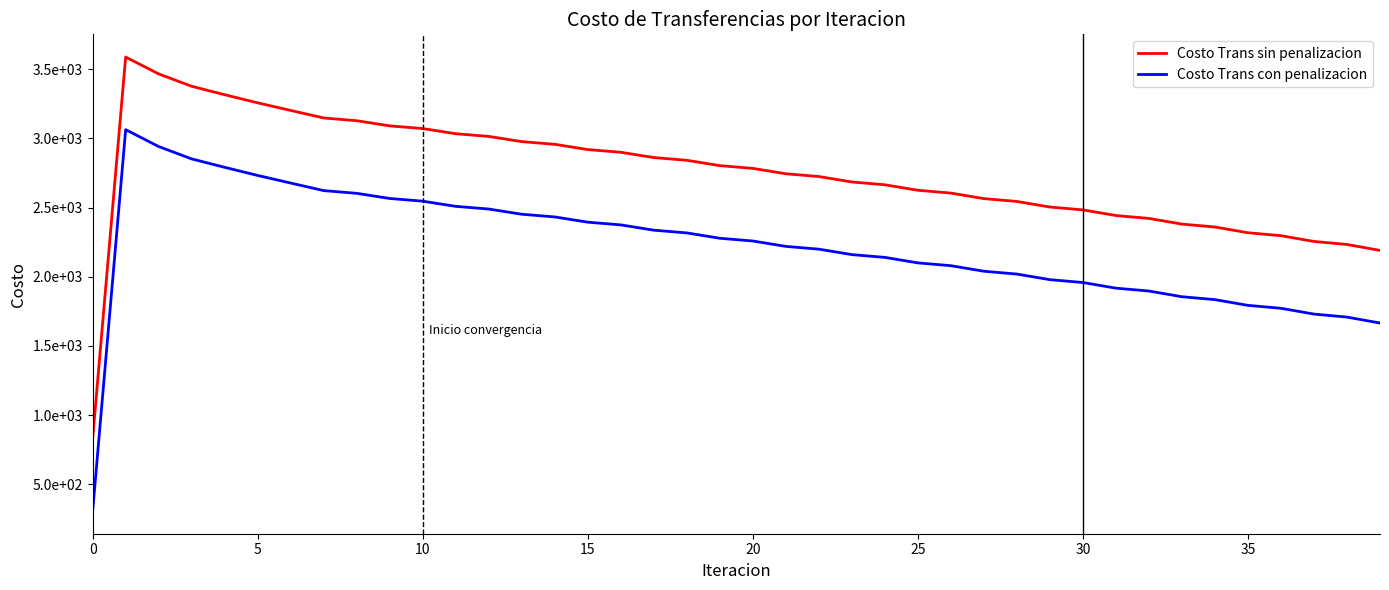

What are all the series names shown in the legend?

Costo Trans sin penalizacion, Costo Trans con penalizacion